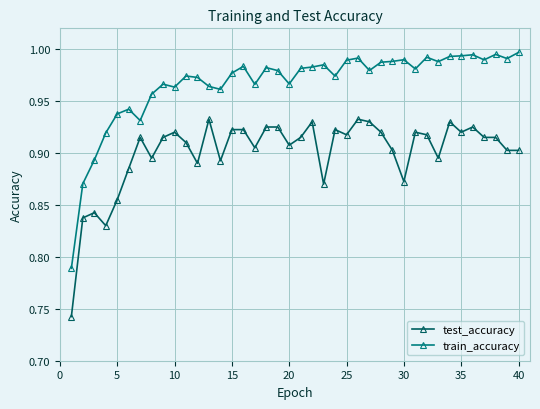

What is the difference between the maximum and second lowest values in the test_accuracy series?

0.1